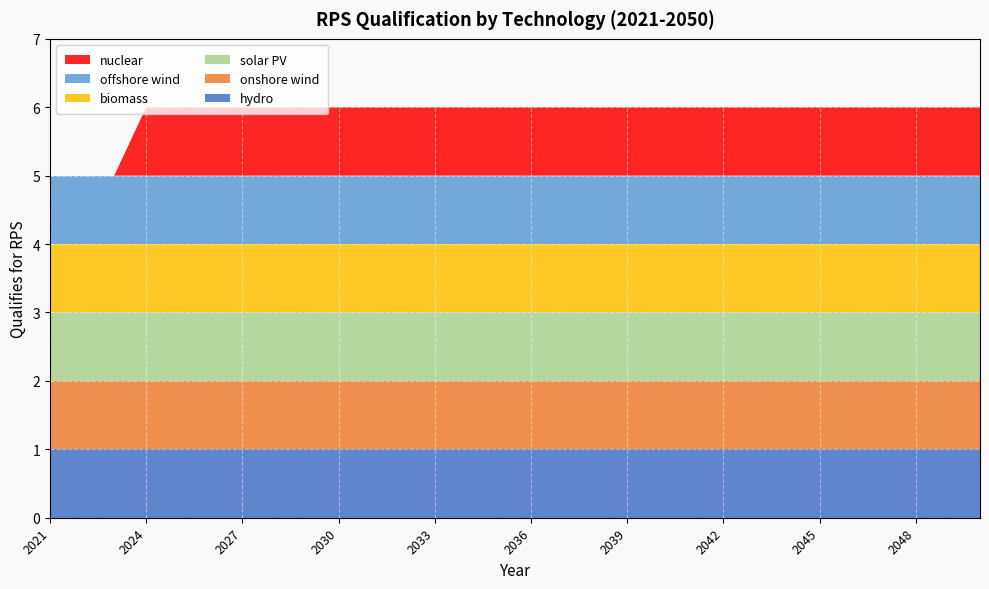

Reading left to right, list all the values displayed in this chart.

hydro: 1	1	1	1	1	1	1	1	1	1	1	1	1	1	1	1	1	1	1	1	1	1	1	1	1	1	1	1	1	1
onshore wind: 1	1	1	1	1	1	1	1	1	1	1	1	1	1	1	1	1	1	1	1	1	1	1	1	1	1	1	1	1	1
solar PV: 1	1	1	1	1	1	1	1	1	1	1	1	1	1	1	1	1	1	1	1	1	1	1	1	1	1	1	1	1	1
biomass: 1	1	1	1	1	1	1	1	1	1	1	1	1	1	1	1	1	1	1	1	1	1	1	1	1	1	1	1	1	1
offshore wind: 1	1	1	1	1	1	1	1	1	1	1	1	1	1	1	1	1	1	1	1	1	1	1	1	1	1	1	1	1	1
nuclear: 0	0	0	1	1	1	1	1	1	1	1	1	1	1	1	1	1	1	1	1	1	1	1	1	1	1	1	1	1	1